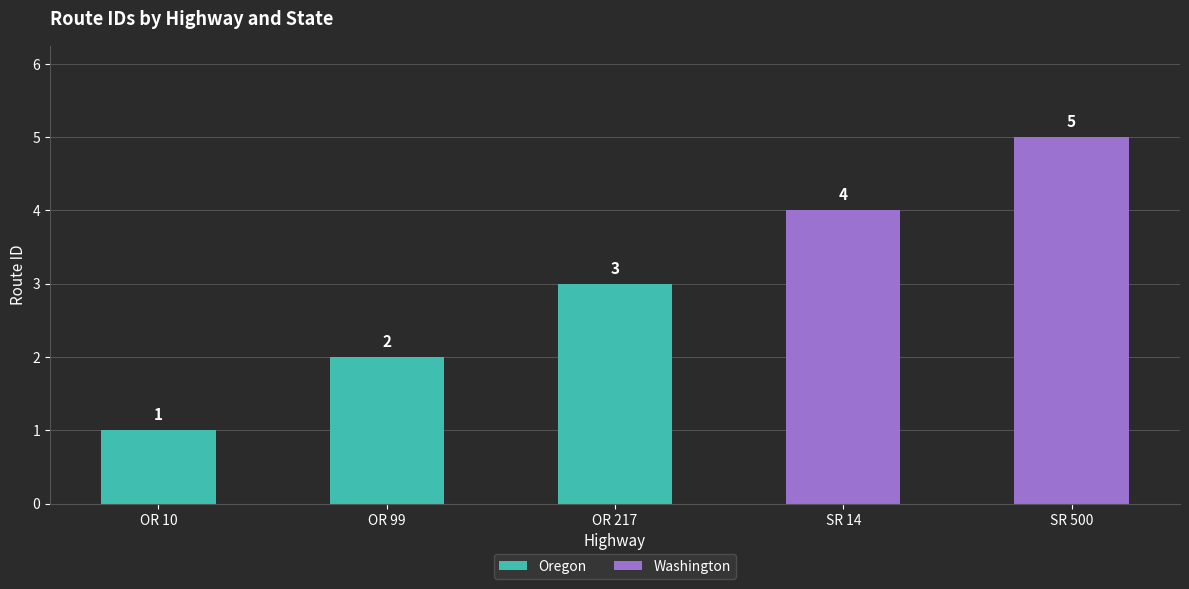

Is it true that the value at SR 500 is 5?

True